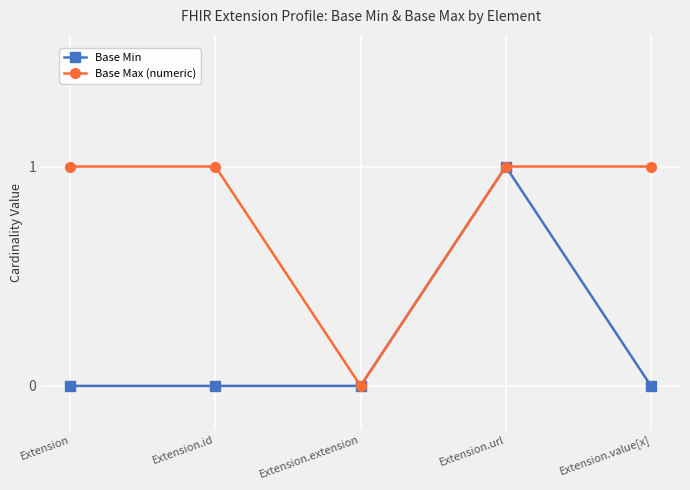

What is the sum of all Base Max (numeric) values?

4